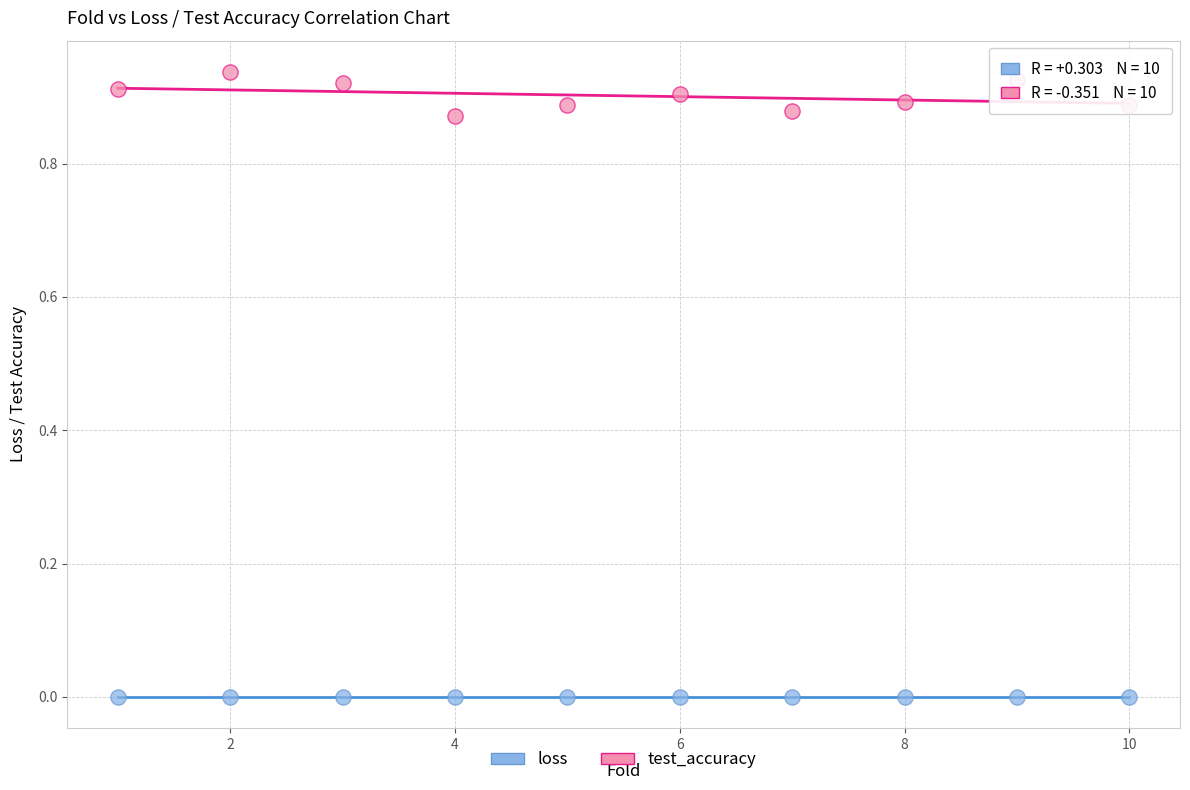

What is the X range (max minus min) for the scatter plot?

9.0